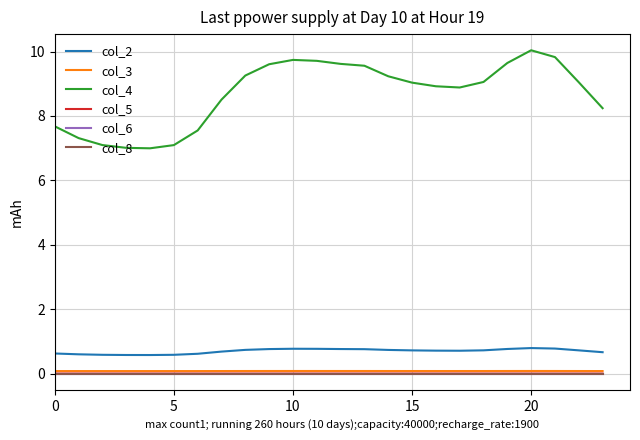

At how many categories does at least one series exceed 6?

24